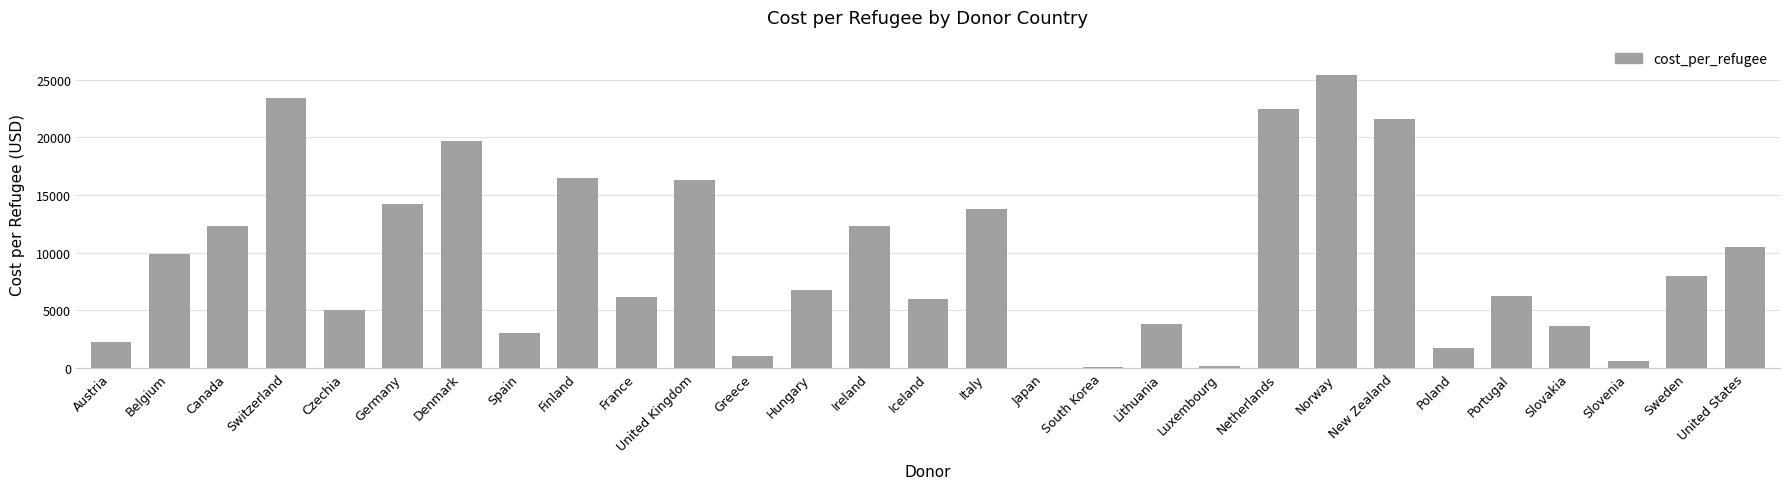

Does the chart contain stacked bars?

No